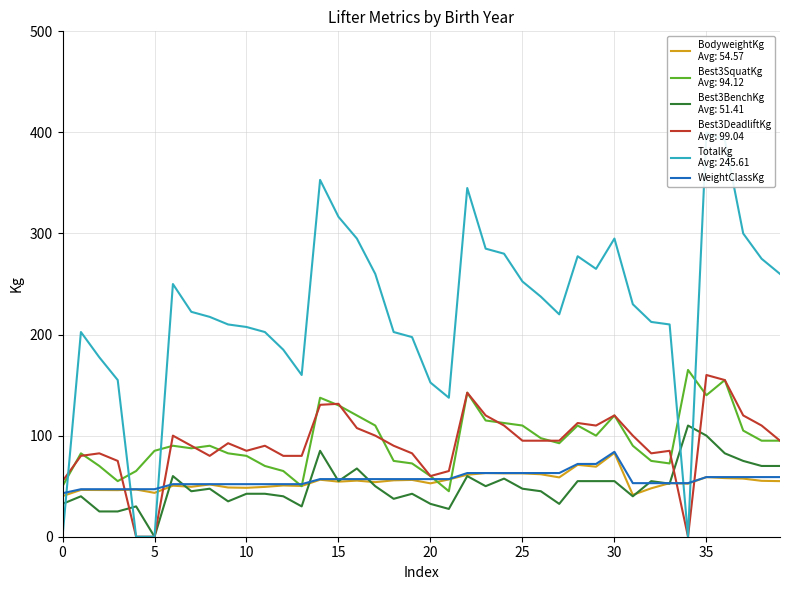

At which category does the data reach its first local peak?

30